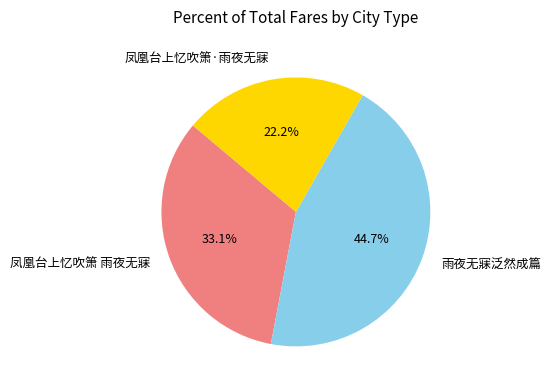

Is 凤凰台上忆吹箫·雨夜无寐 the majority of the pie?

No